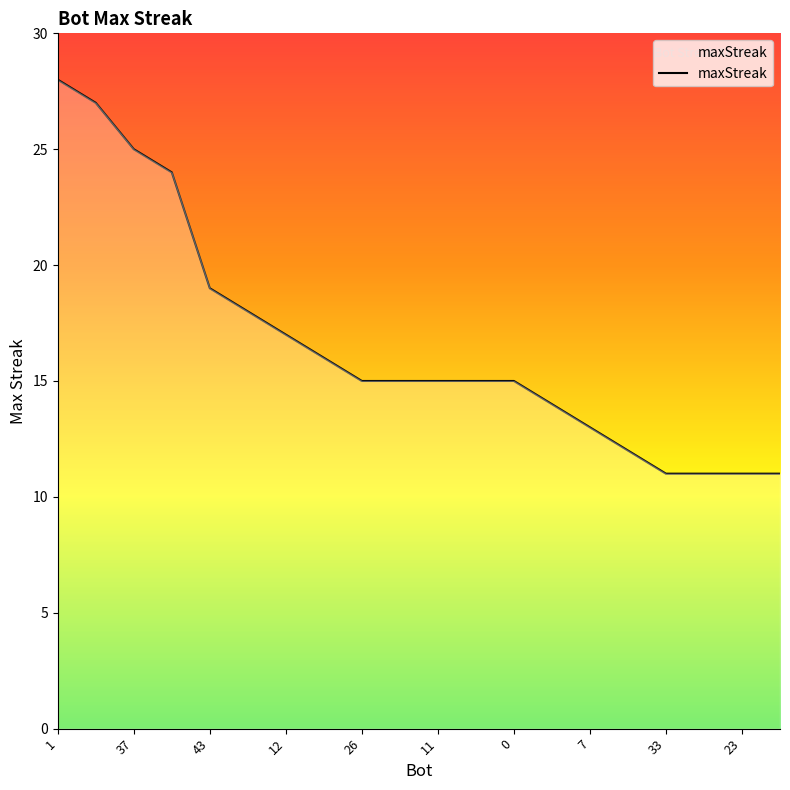

Reading right to left, transcribe all the data shown in this chart.

11	11	11	11	12	13	14	15	15	15	15	15	16	17	18	19	24	25	27	28